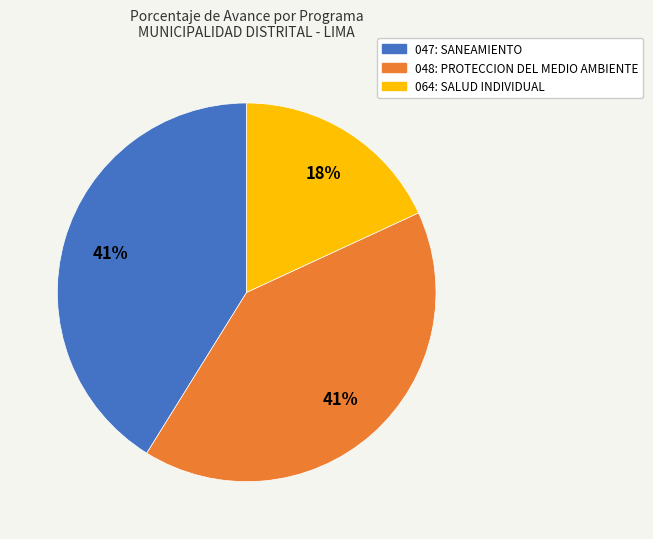

Count the number of slices in the pie.

3